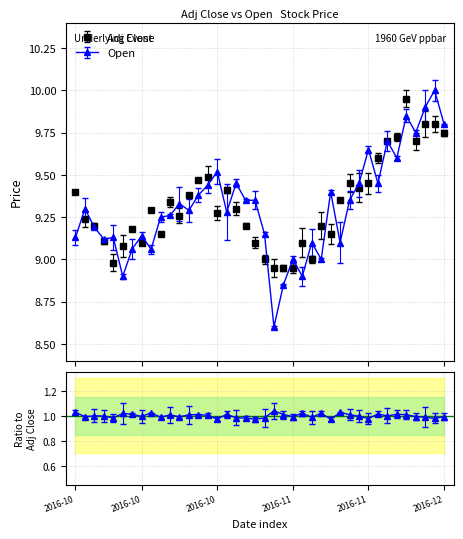

List the series in order of their overall mean, highest first.

Adj Close, Open